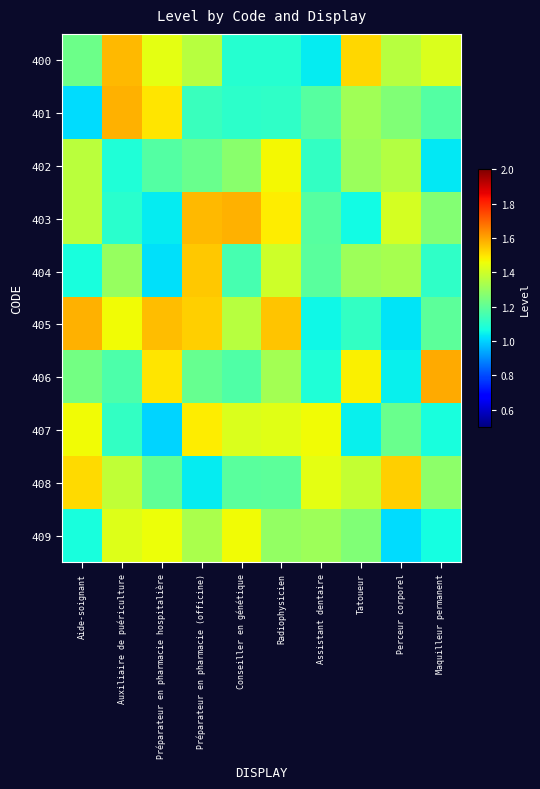

At how many categories does at least one series exceed 1?

10